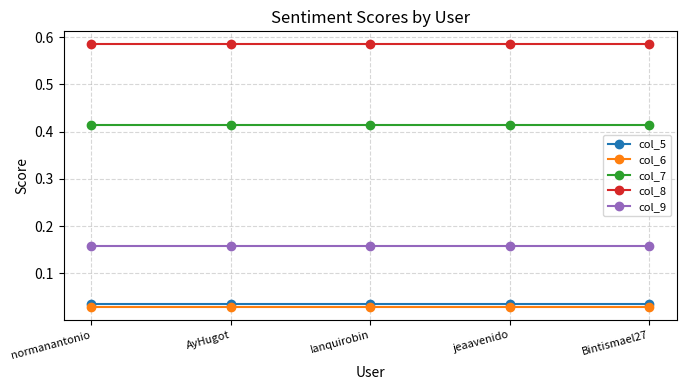

What position from the right is jeaavenido?

2